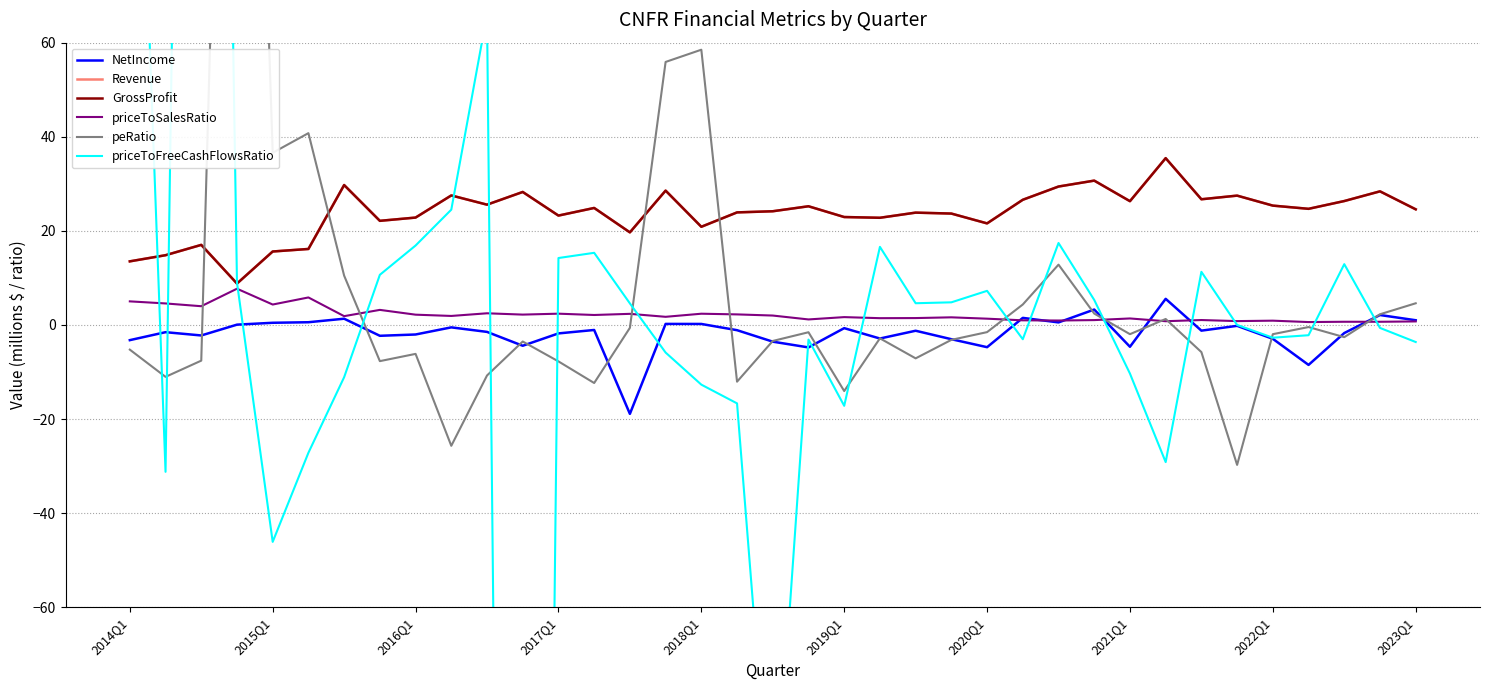

What is the sum of the peRatio values at 34 and 24?

-4.1